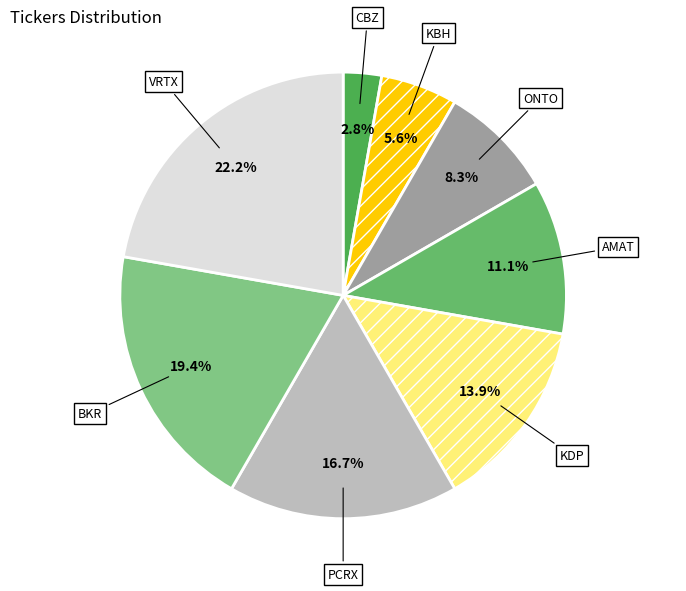

Does KBH represent more than half of the total?

No